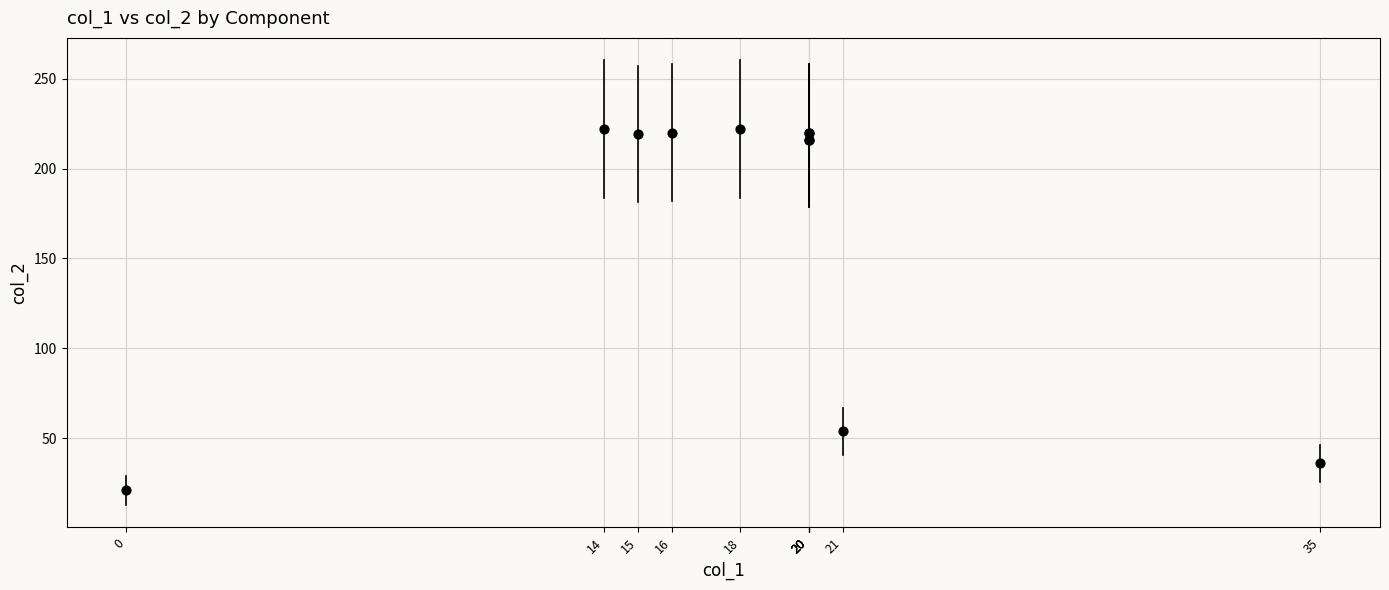

What Y value in the scatter plot is closest to 121?

54